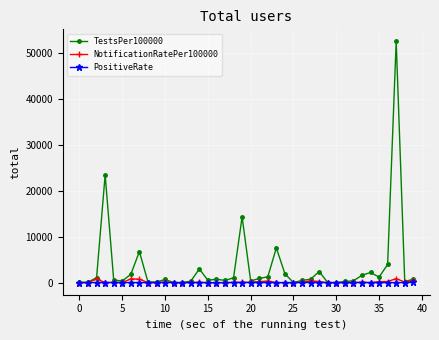

What is the greatest value displayed?

52500.3